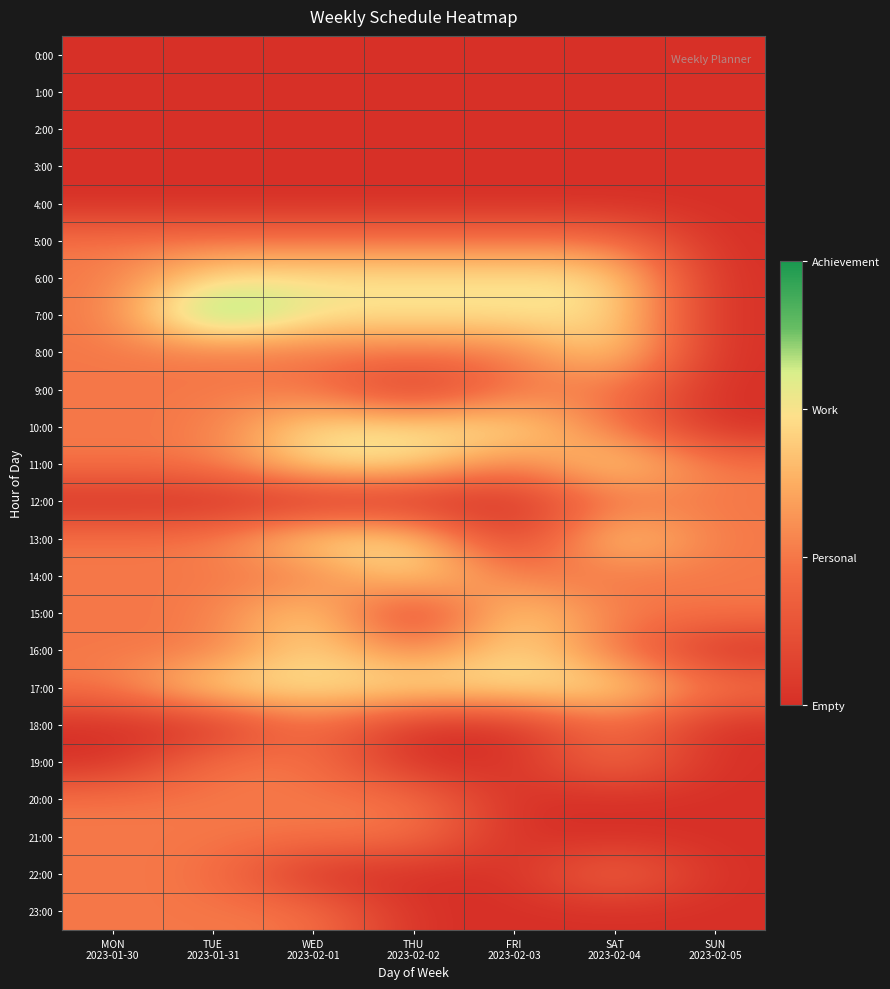

What is the difference between the highest and lowest values at SAT
2023-02-04?

2